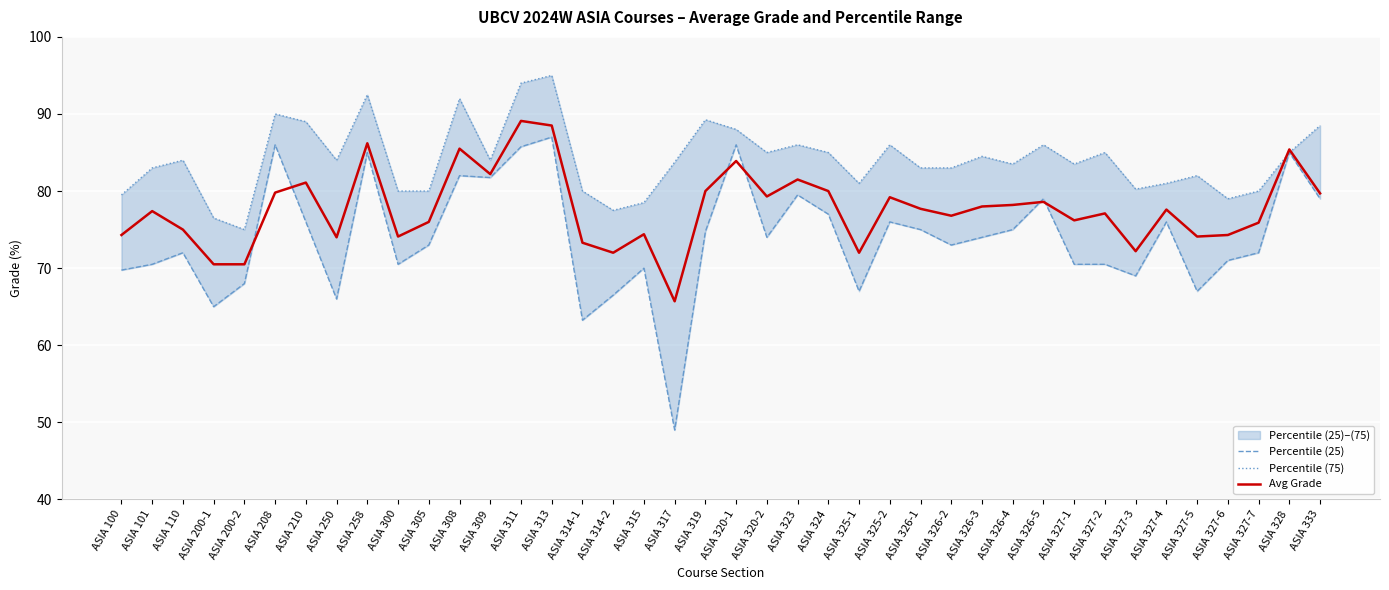

Is this an area chart (filled region under the line)?

No